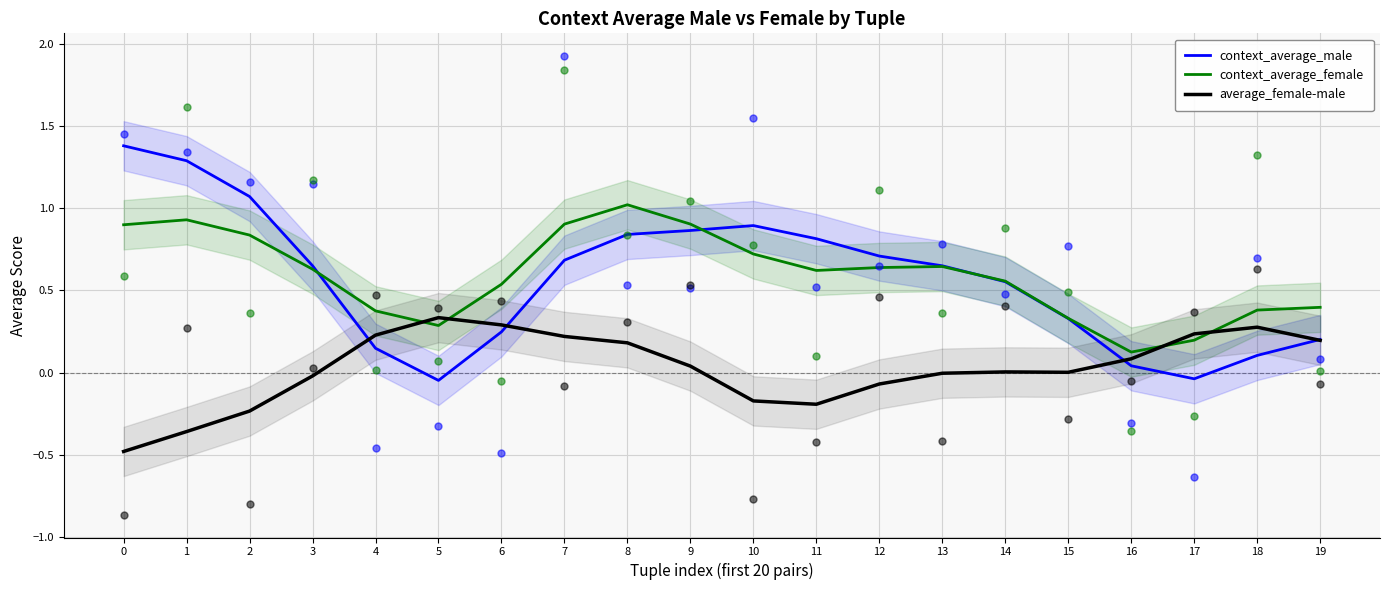

At which category is the sum across all series the highest?

8